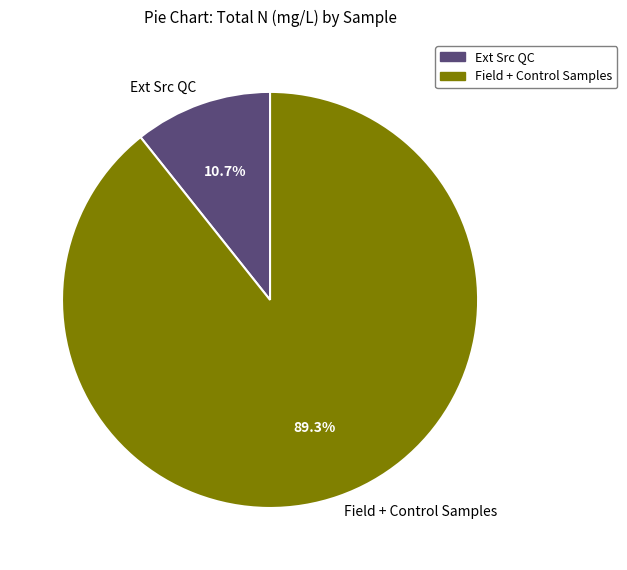

Does any single category account for the majority?

Yes